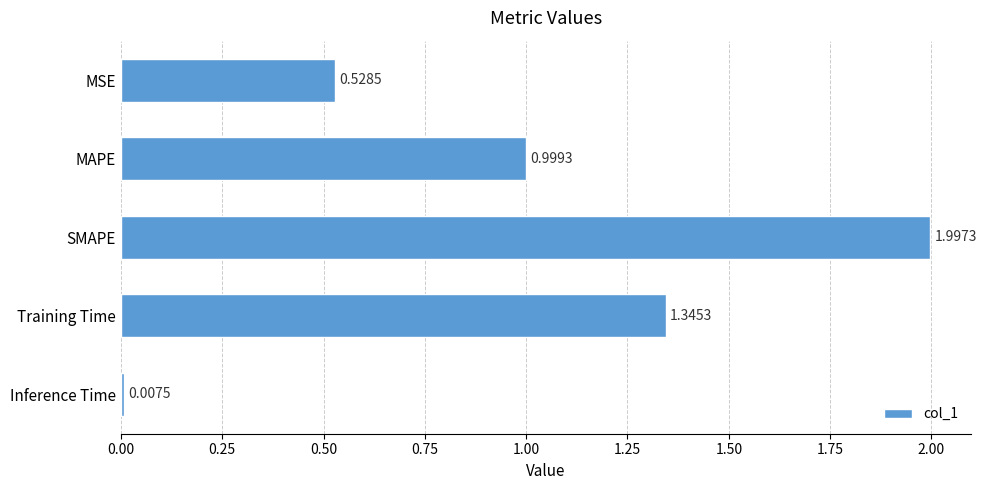

What is the label of the 3rd bar from the top?

SMAPE